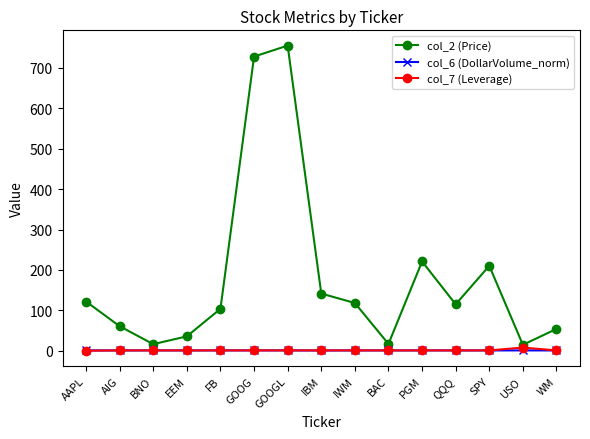

At which category does col_2 (Price) reach its first local peak?

GOOGL